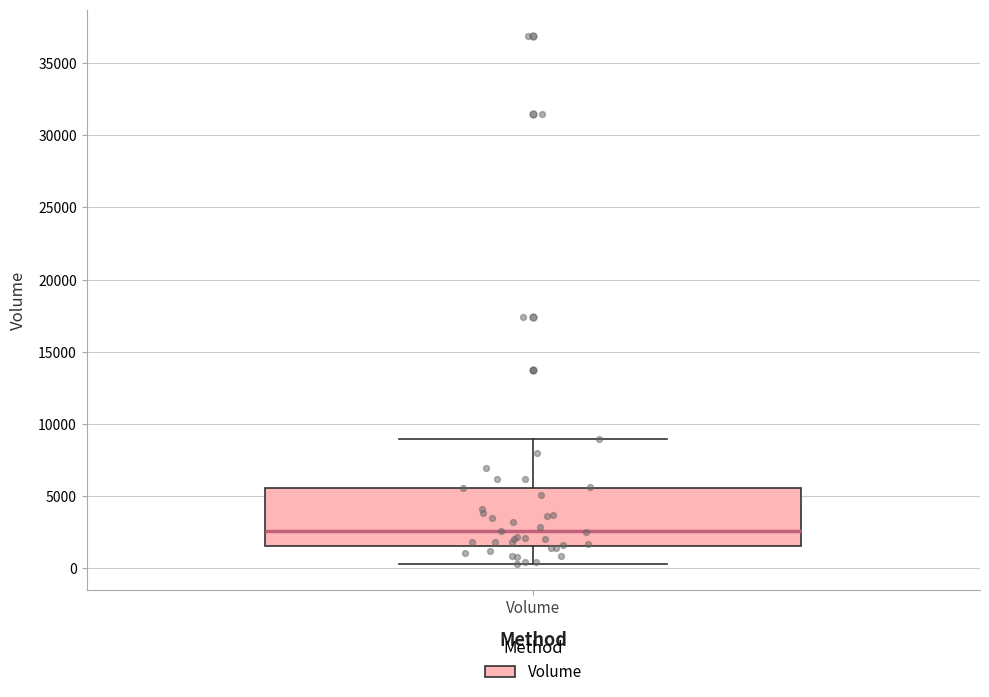

Transcribe this box plot: give where the median line is, the range the box spans, and where the two whiskers end, as read against the y-axis. The values are not printed on the chart, so give them approximately, as read against the axis.

median 2500, box 1500 to 5500, whiskers 500 to 9000